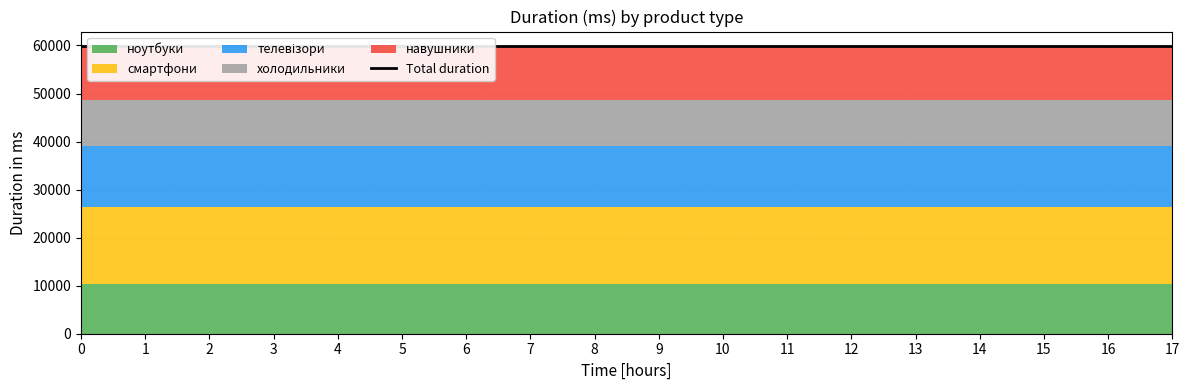

The ноутбуки series shows 10274 at 2. True or false?

True